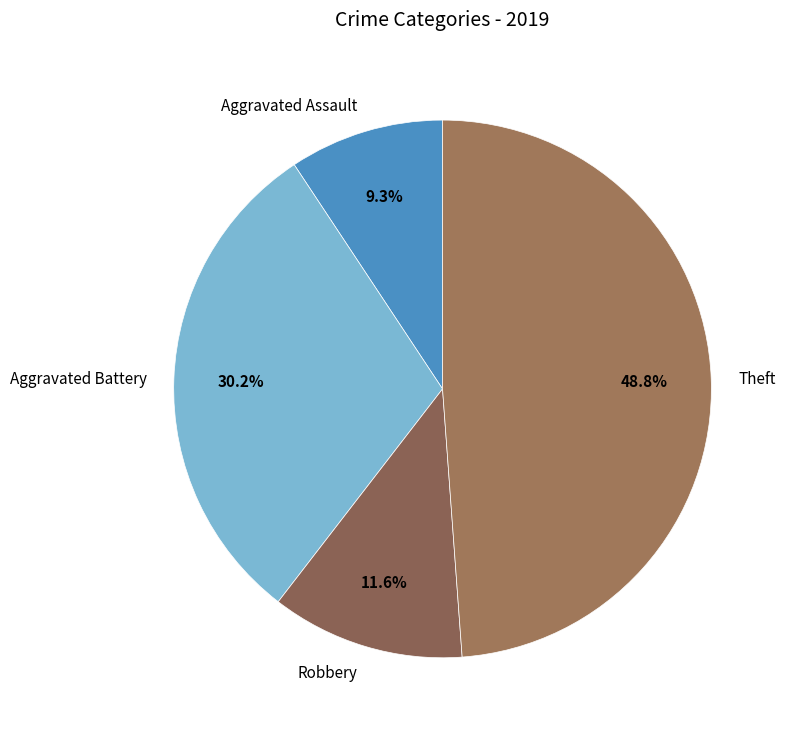

Which slice is the largest?

Theft